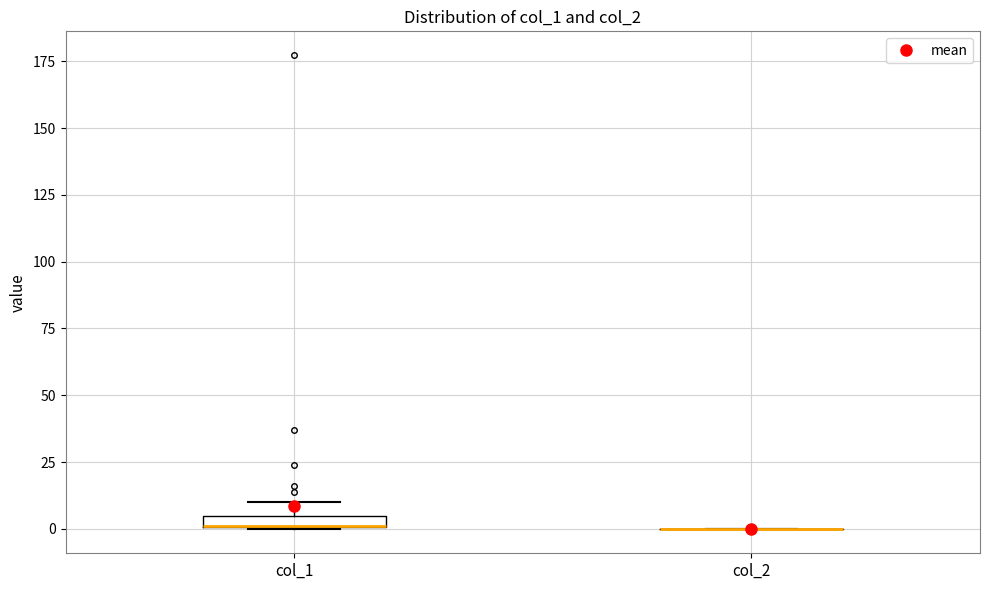

Where is the lower edge of the box for col_1 on the y-axis? The values are not printed on the chart, so give them approximately, as read against the axis.

0